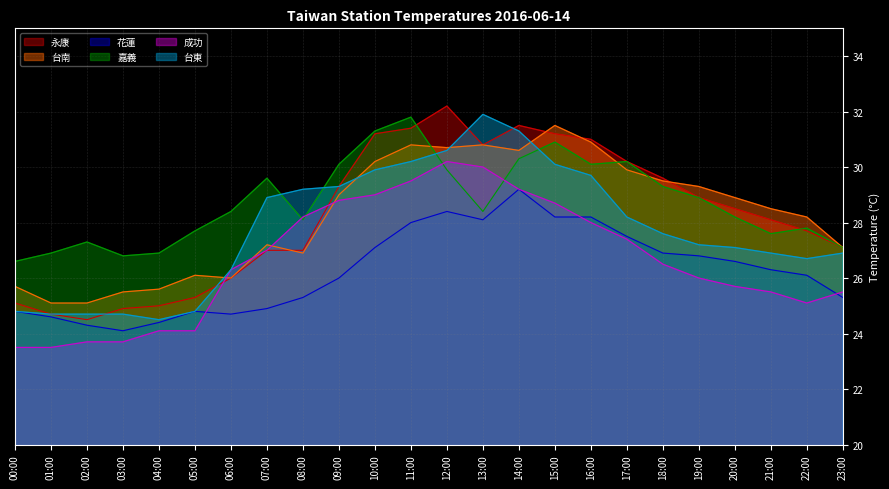

Which has a higher value, 01:00 or 11:00?

11:00